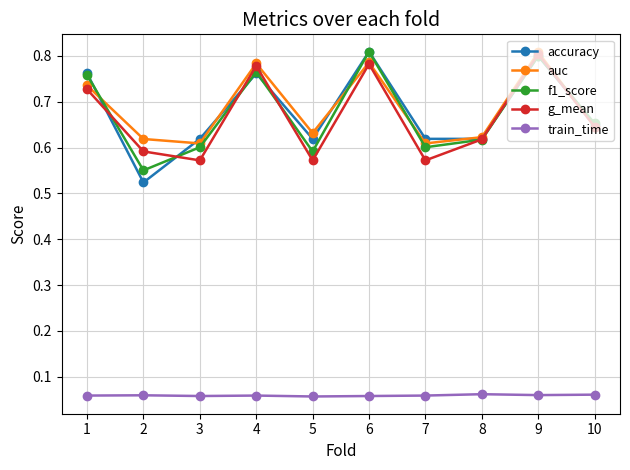

True or false: auc has more than 1 points higher than both neighbors.

True